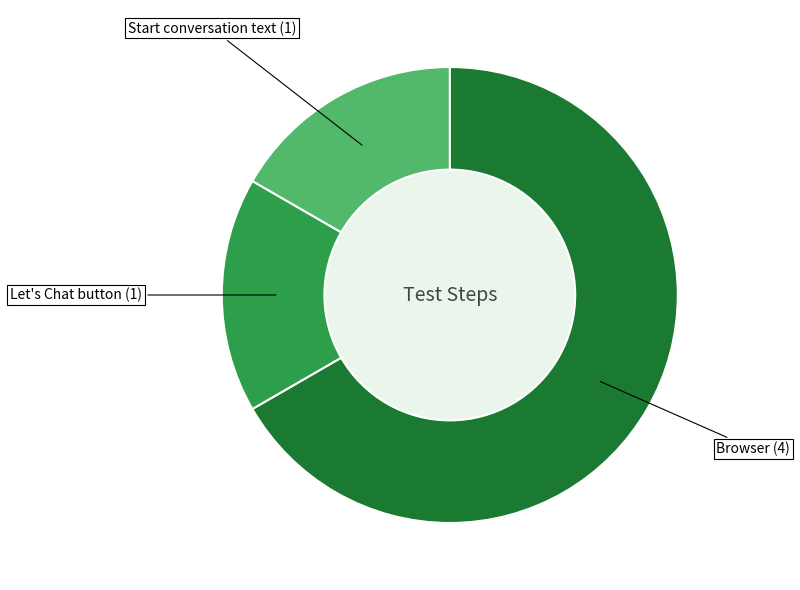

To the nearest percent, what is the difference between the Browser and Let's Chat button slice percentages?

50%